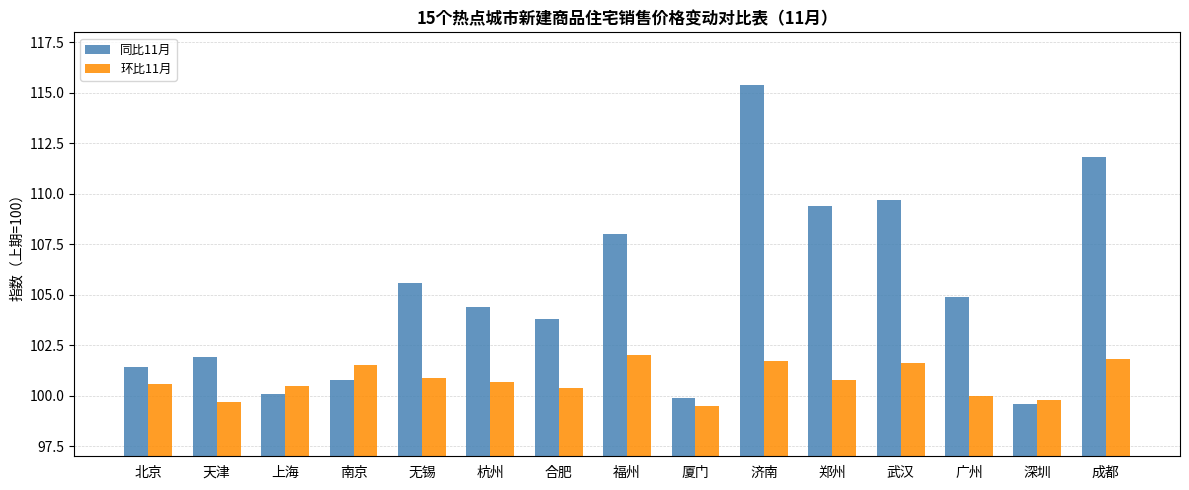

What is the highest value of the 环比11月 series?

102.0